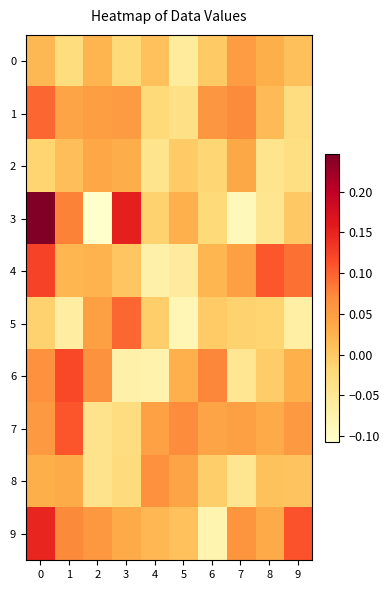

Reading right to left, transcribe all the data shown in this chart.

0: 9=0.0	8=0.0	7=0.1	6=-0.0	5=-0.1	4=0.0	3=-0.0	2=0.0	1=-0.0	0=0.0
1: 9=-0.0	8=0.0	7=0.1	6=0.1	5=-0.0	4=-0.0	3=0.1	2=0.0	1=0.0	0=0.1
2: 9=-0.0	8=-0.0	7=0.0	6=-0.0	5=-0.0	4=-0.0	3=0.0	2=0.0	1=0.0	0=-0.0
3: 9=0.0	8=-0.0	7=-0.1	6=-0.0	5=0.0	4=-0.0	3=0.2	2=-0.1	1=0.1	0=0.2
4: 9=0.1	8=0.1	7=0.0	6=0.0	5=-0.1	4=-0.1	3=0.0	2=0.0	1=0.0	0=0.1
5: 9=-0.1	8=-0.0	7=-0.0	6=-0.0	5=-0.1	4=-0.0	3=0.1	2=0.0	1=-0.1	0=-0.0
6: 9=0.0	8=-0.0	7=-0.0	6=0.1	5=0.0	4=-0.1	3=-0.1	2=0.1	1=0.1	0=0.1
7: 9=0.1	8=0.0	7=0.0	6=0.0	5=0.1	4=0.0	3=-0.0	2=-0.0	1=0.1	0=0.1
8: 9=0.0	8=0.0	7=-0.0	6=-0.0	5=0.0	4=0.1	3=-0.0	2=-0.0	1=0.0	0=0.0
9: 9=0.1	8=0.0	7=0.1	6=-0.1	5=0.0	4=0.0	3=0.0	2=0.1	1=0.1	0=0.1